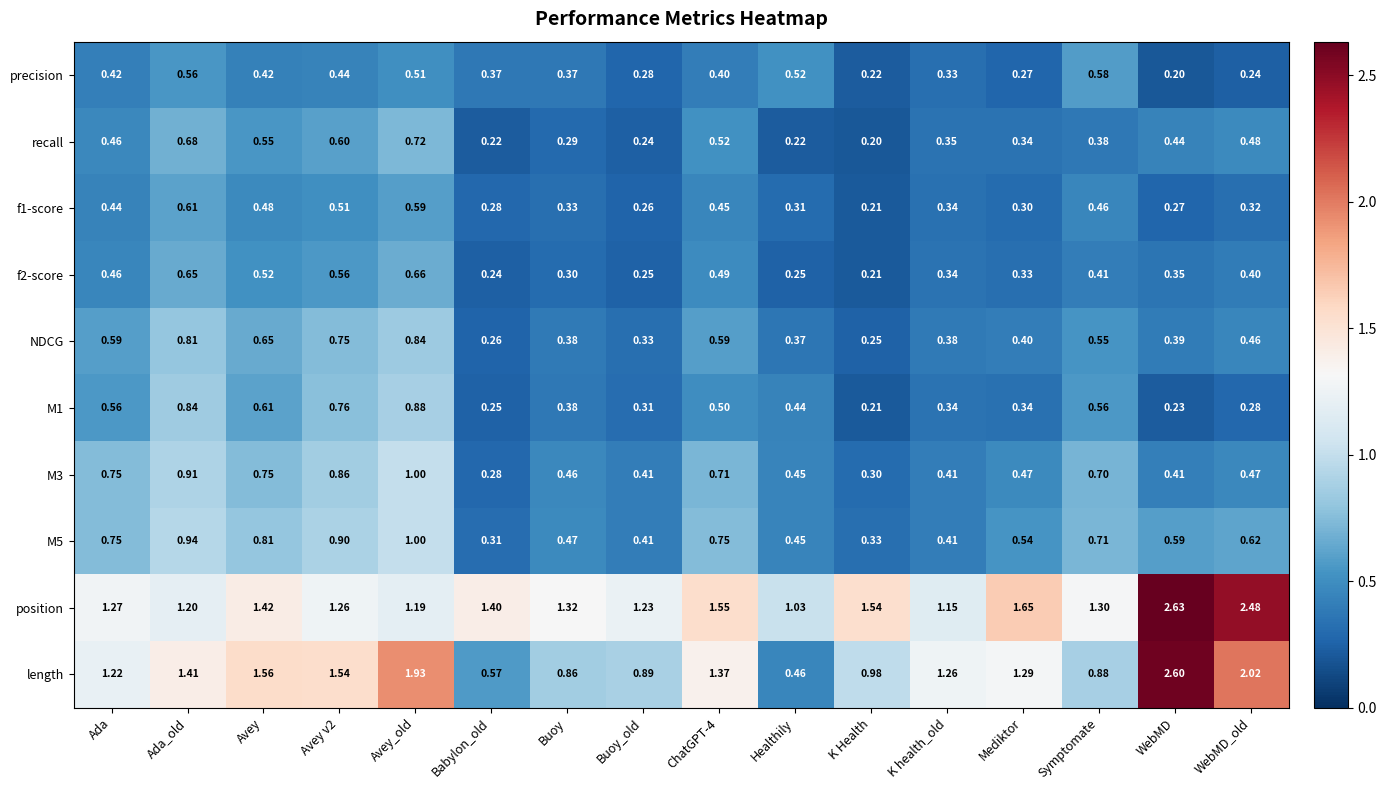

Which label corresponds to the largest value in the chart?

WebMD